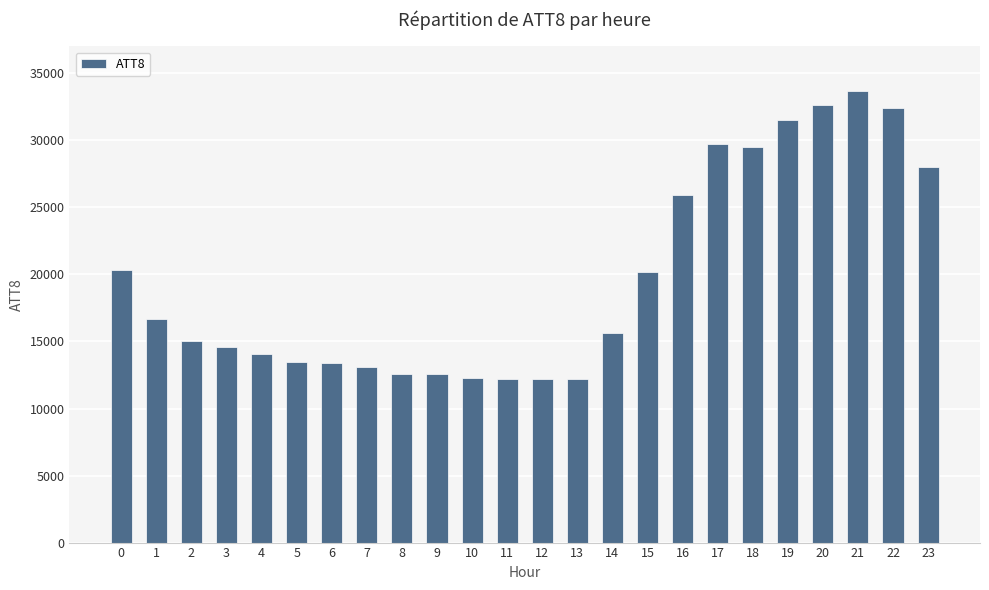

The chart shows a value of 22239 at 6. True or false?

False